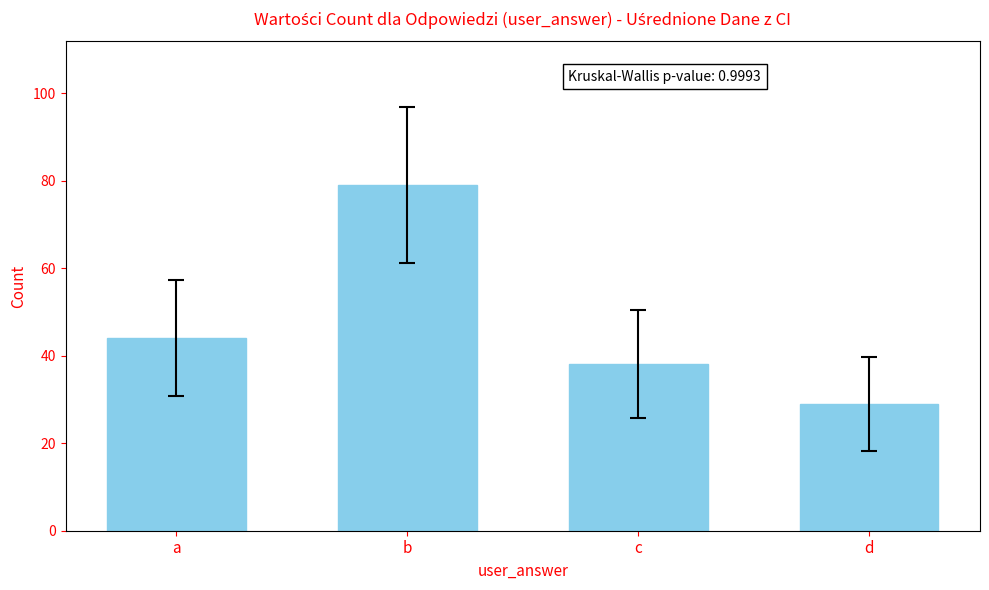

Which label corresponds to the largest value in the chart?

b